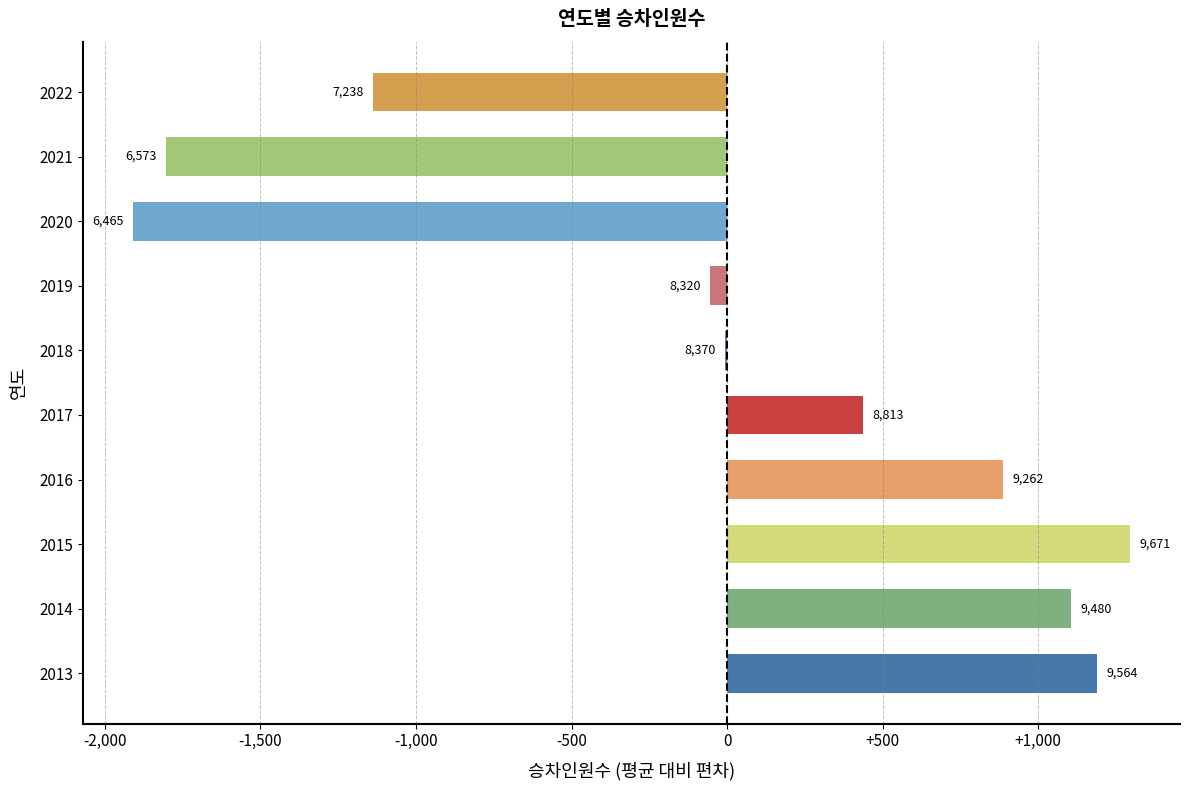

Are the bars horizontal?

Yes